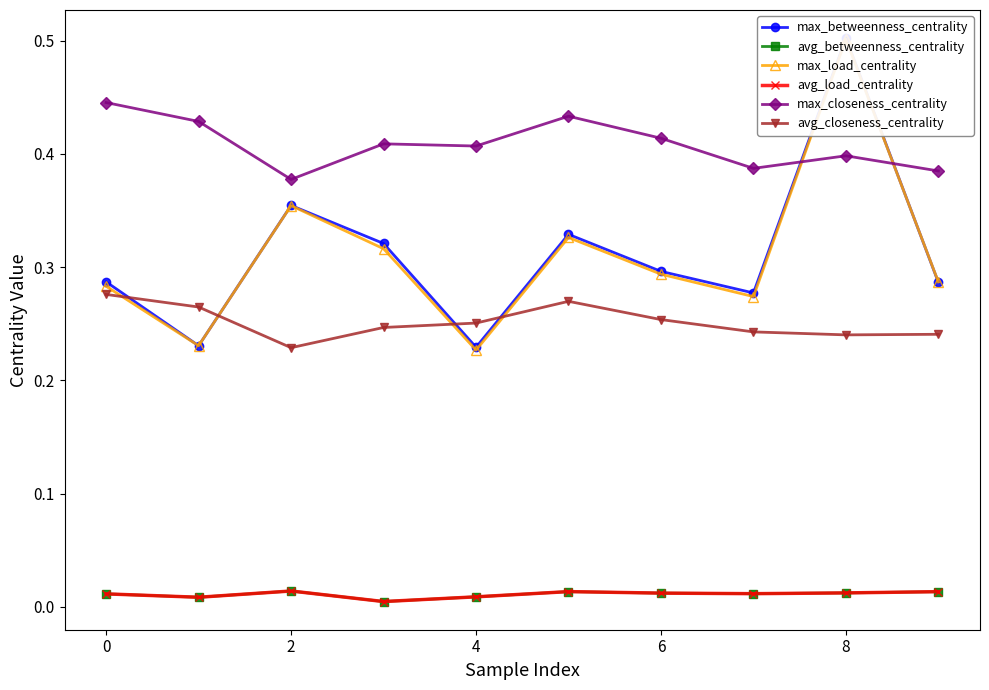

Reading left to right, transcribe all the data shown in this chart.

max_betweenness_centrality: 0.3	0.2	0.4	0.3	0.2	0.3	0.3	0.3	0.5	0.3
avg_betweenness_centrality: 0.0	0.0	0.0	0.0	0.0	0.0	0.0	0.0	0.0	0.0
max_load_centrality: 0.3	0.2	0.4	0.3	0.2	0.3	0.3	0.3	0.5	0.3
avg_load_centrality: 0.0	0.0	0.0	0.0	0.0	0.0	0.0	0.0	0.0	0.0
max_closeness_centrality: 0.4	0.4	0.4	0.4	0.4	0.4	0.4	0.4	0.4	0.4
avg_closeness_centrality: 0.3	0.3	0.2	0.2	0.3	0.3	0.3	0.2	0.2	0.2